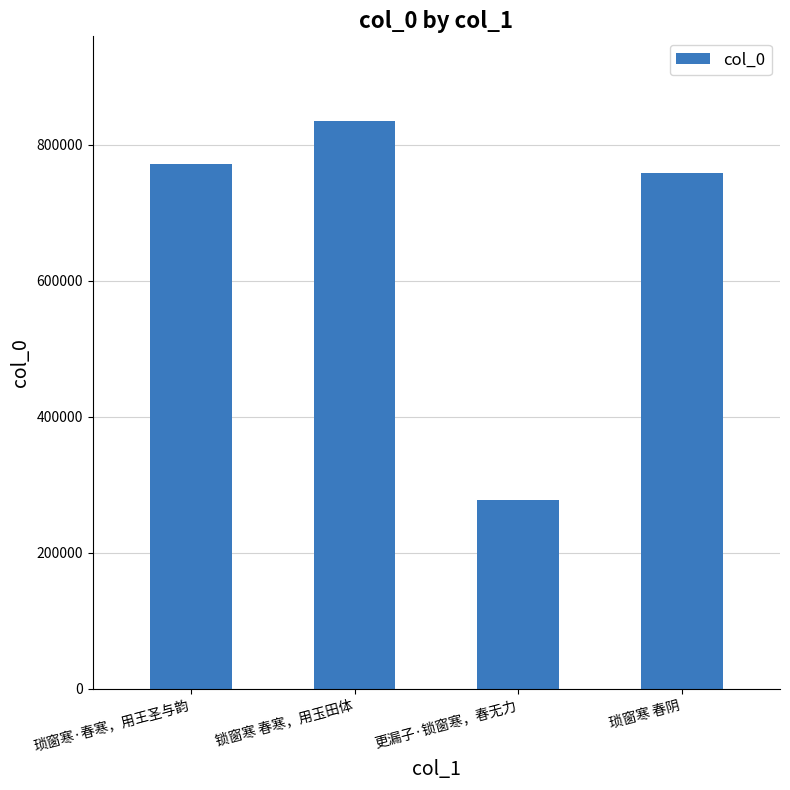

Which category has the highest value across all series?

锁窗寒 春寒，用玉田体